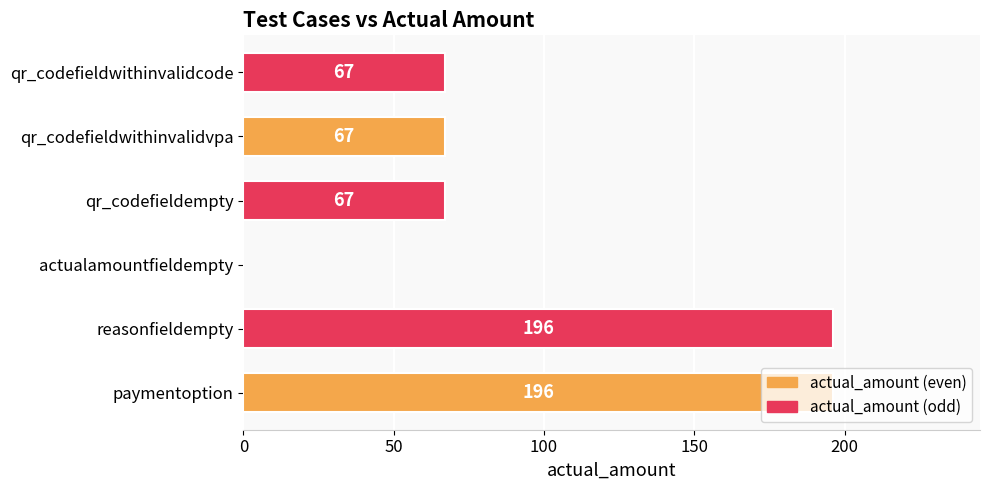

What is the maximum value shown in the chart?

196